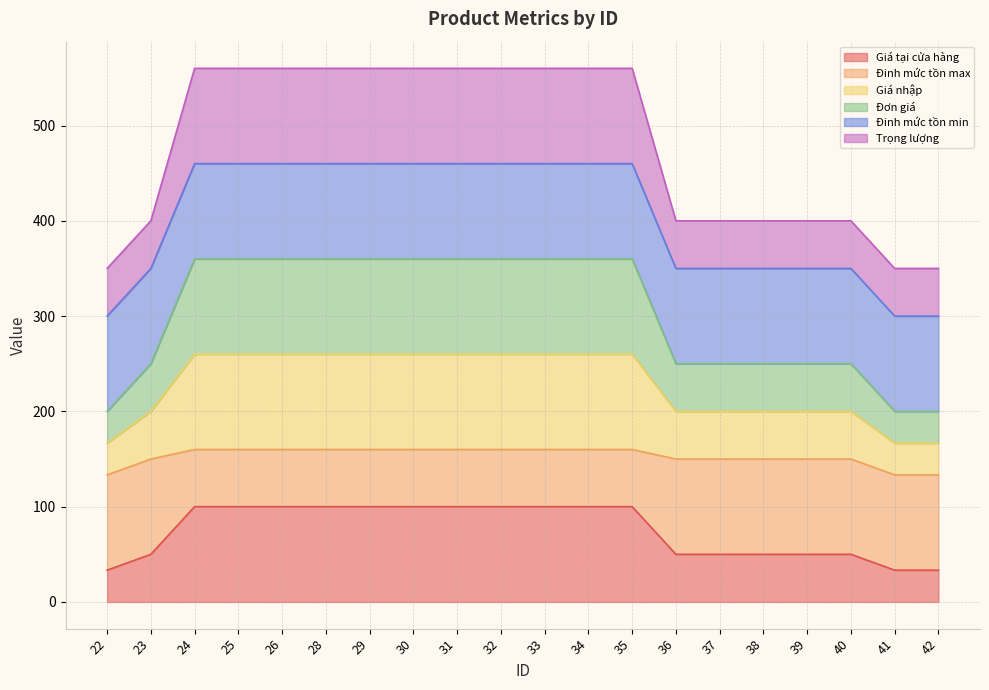

Which category has the lowest value in the Đơn giá series?

22